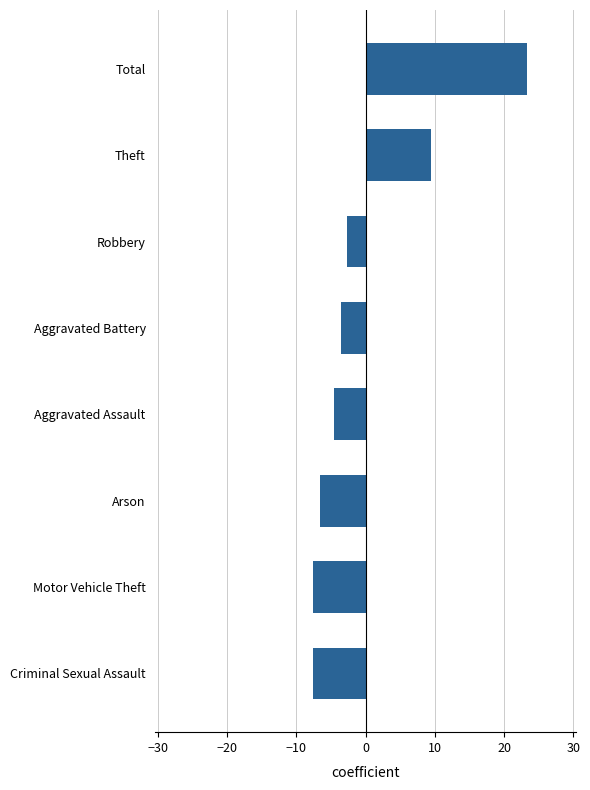

What is the greatest value displayed?

23.4